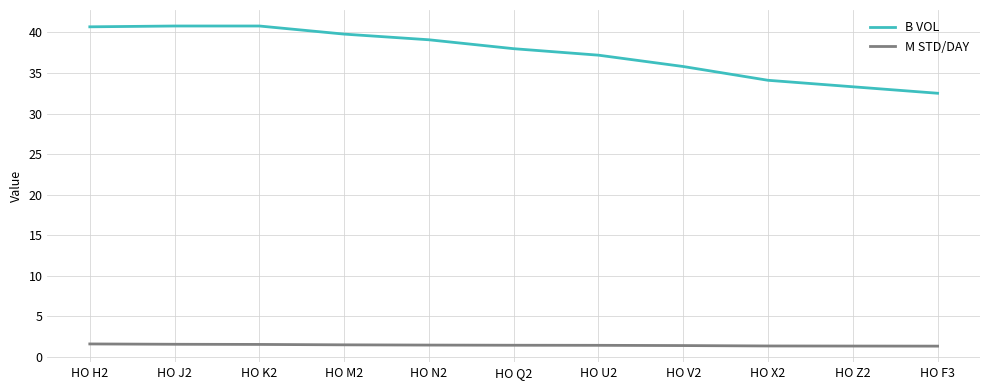

What is the approximate value of M STD/DAY at HO Q2?

1.4